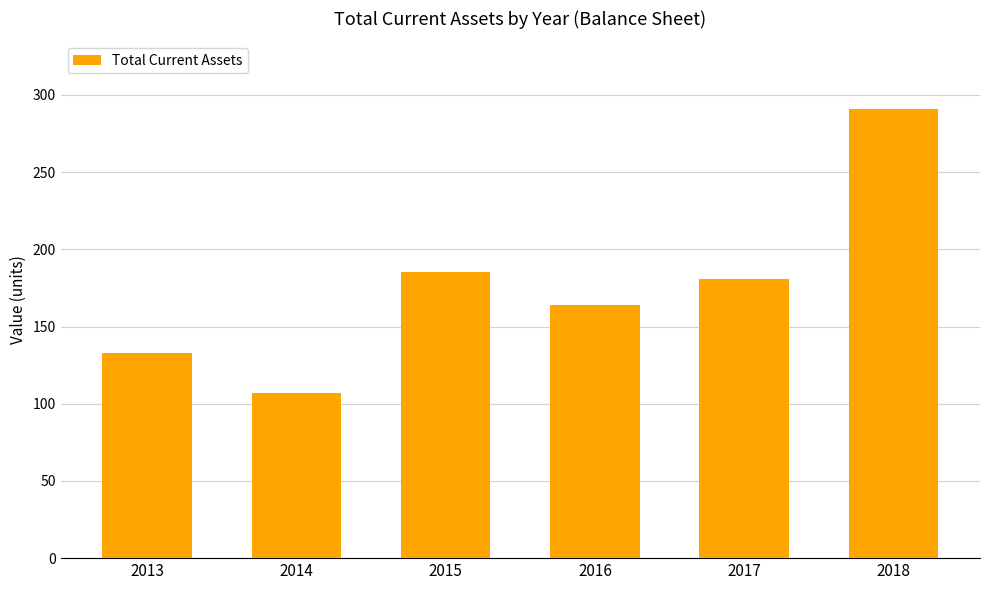

True or false: the data shows 173 at 2014.

False